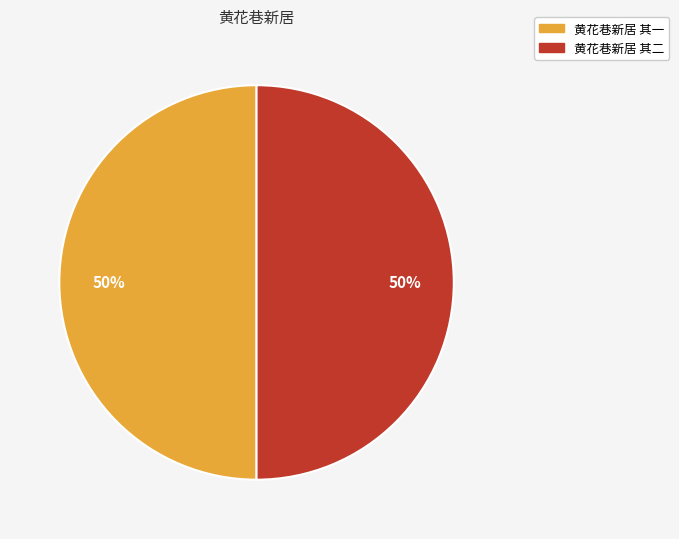

What is the ratio of the value at 黄花巷新居 其一 to the value at 黄花巷新居 其二?

1.0